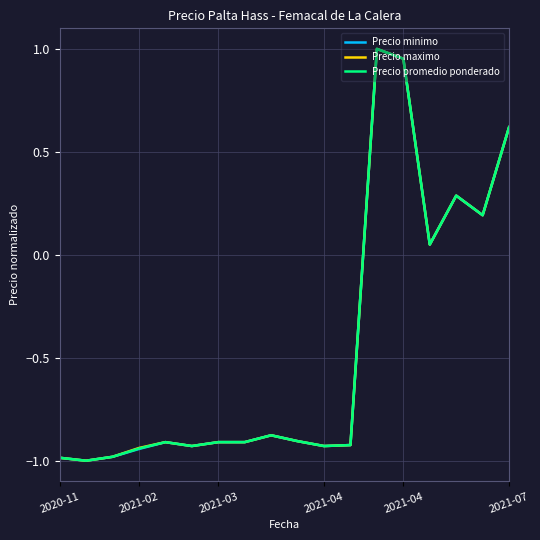

How many lines are shown in the chart?

3